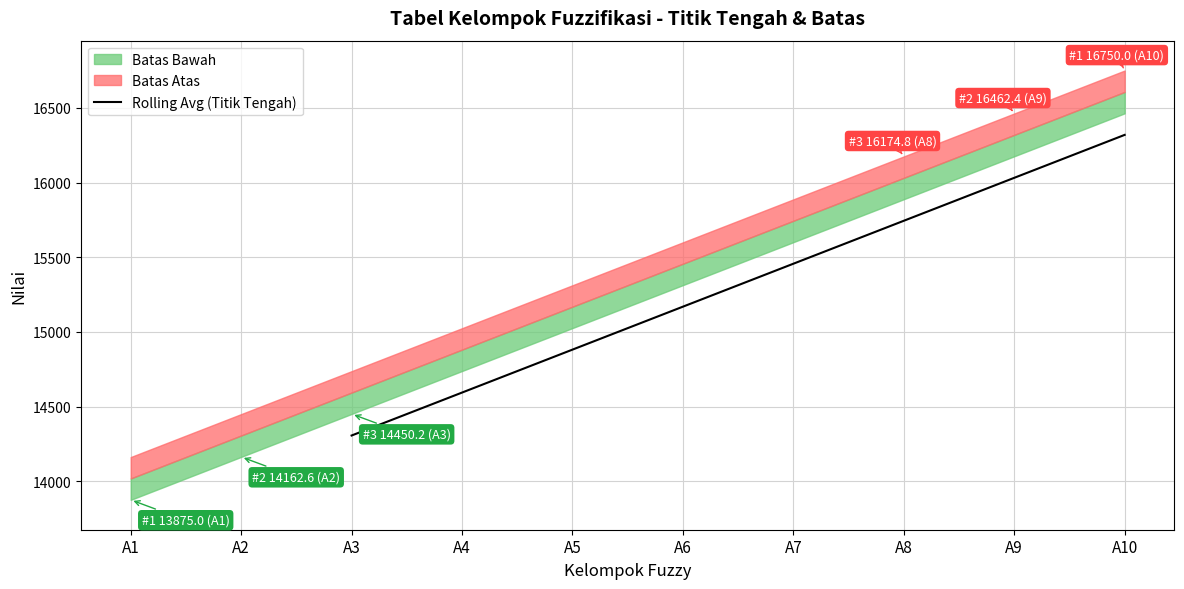

What is the maximum value for Rolling Avg (Titik Tengah)?

16319.1